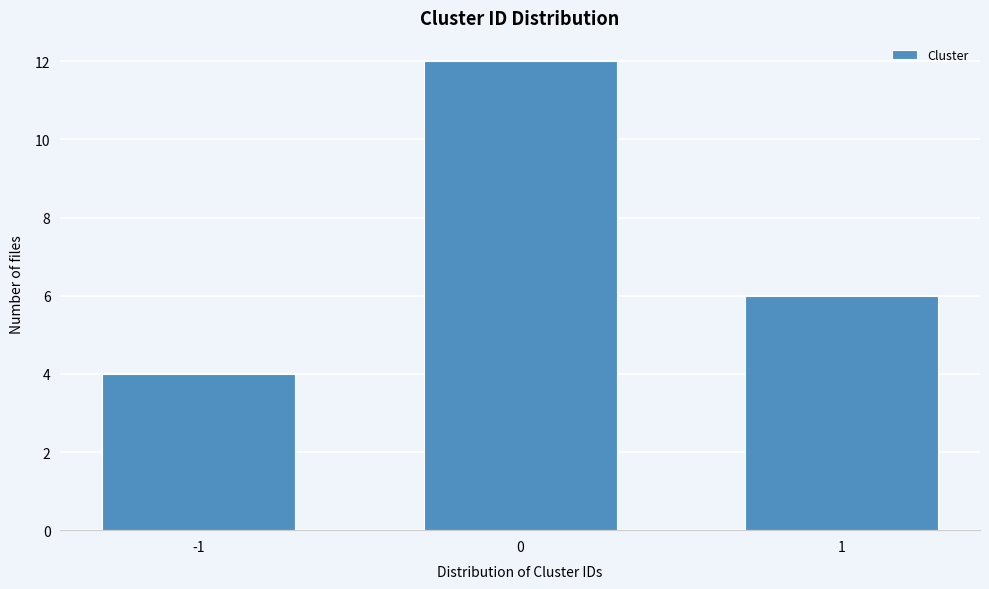

Reading left to right, list all the values displayed in this chart.

-1=4	0=12	1=6